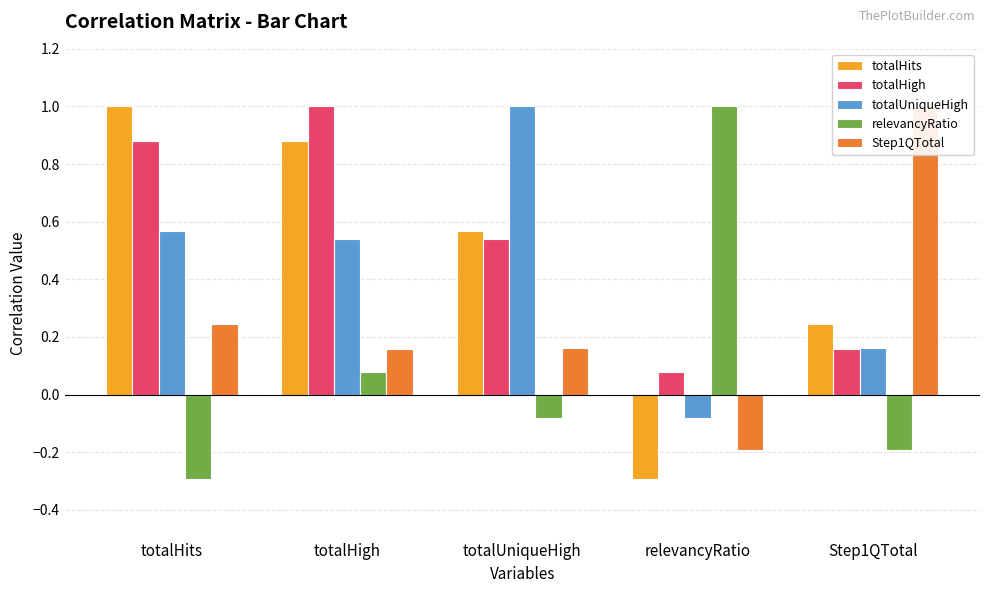

At which label is totalHigh closest to 0?

relevancyRatio